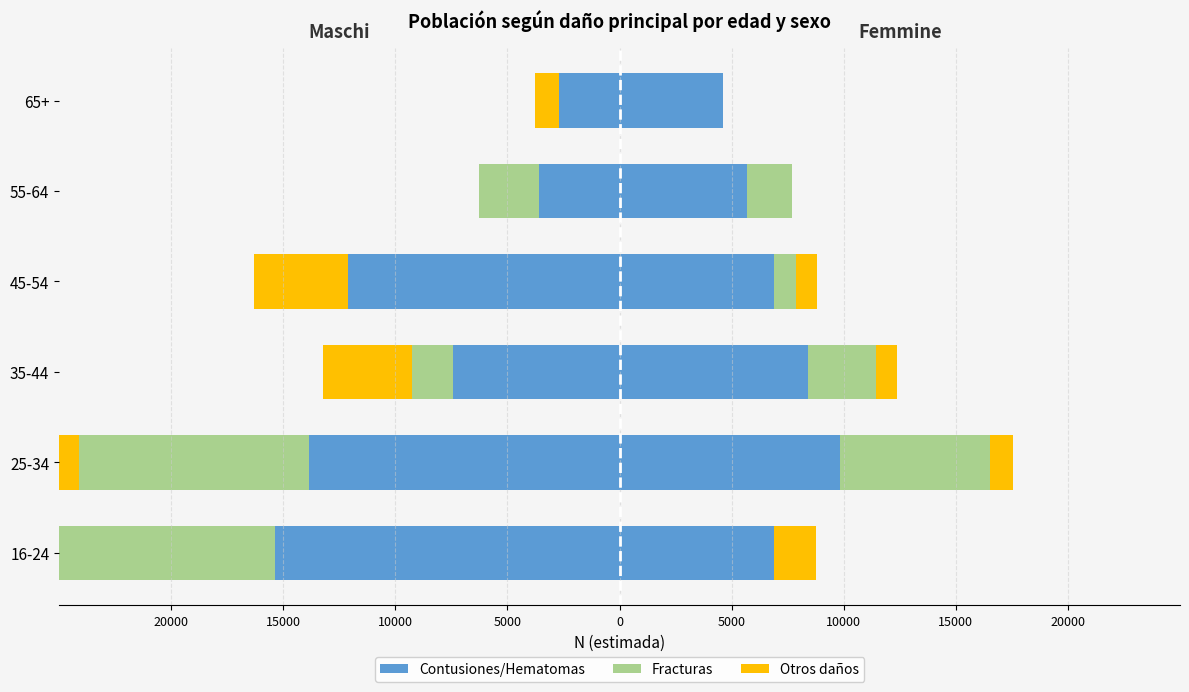

What are all the series names shown in the legend?

Contusiones/Hematomas, Fracturas, Otros daños